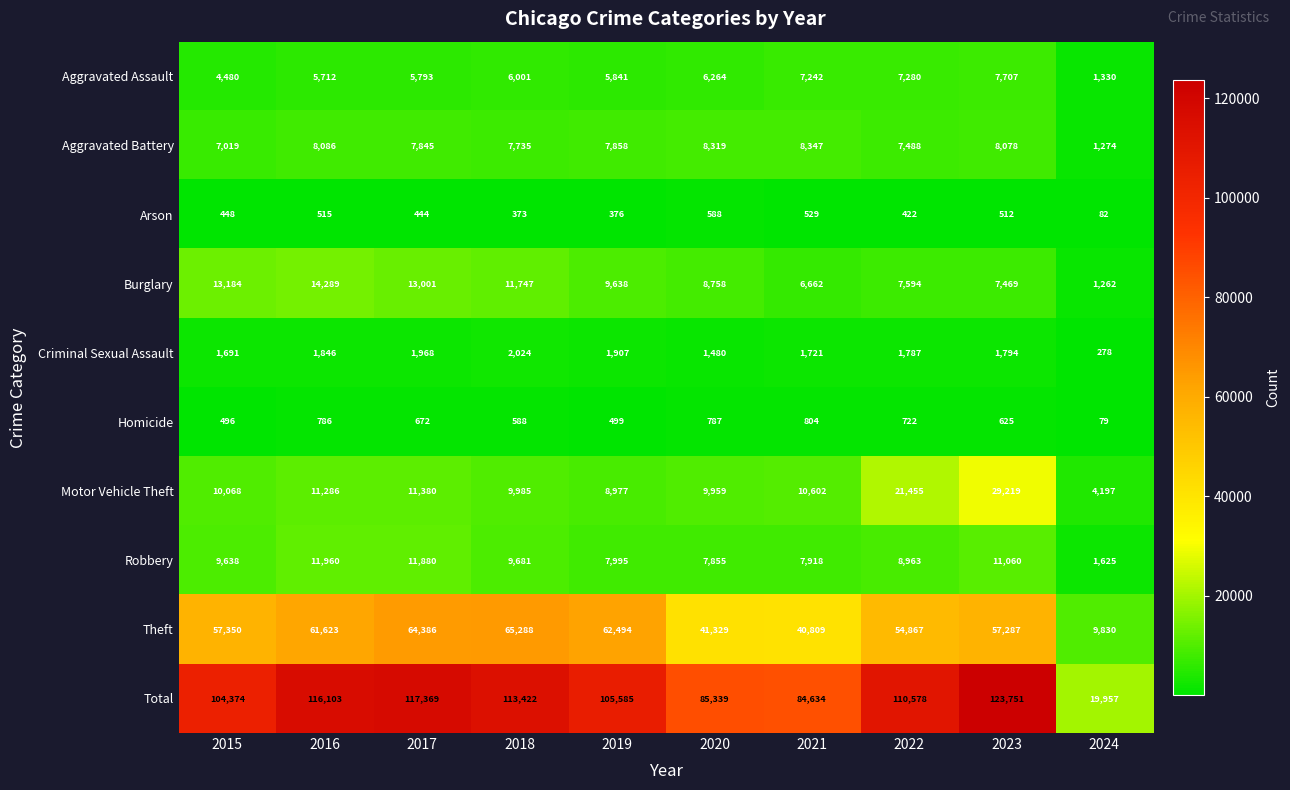

Which series changed the most between 2019 and 2022?

Motor Vehicle Theft